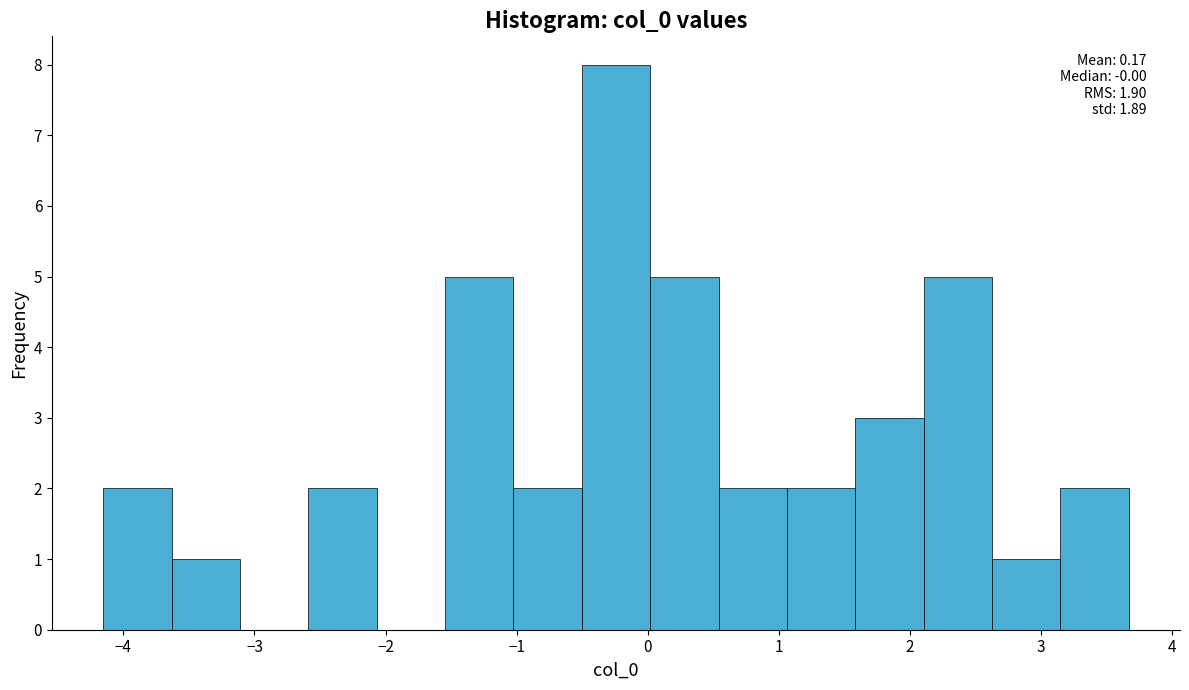

Which range on the x-axis has the tallest bar?

-0.5 to 0.0